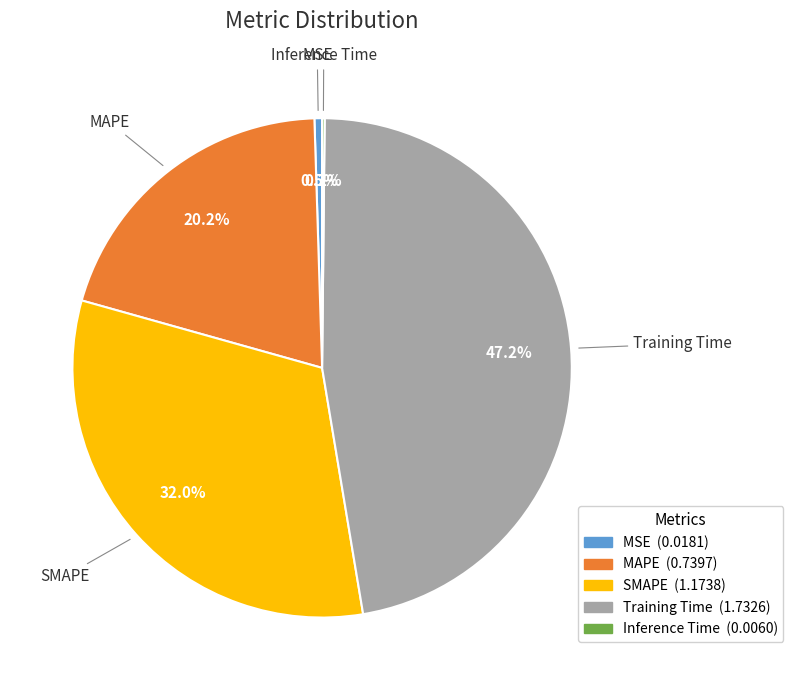

Approximately how many times larger is the value at SMAPE compared to Training Time?

0.7